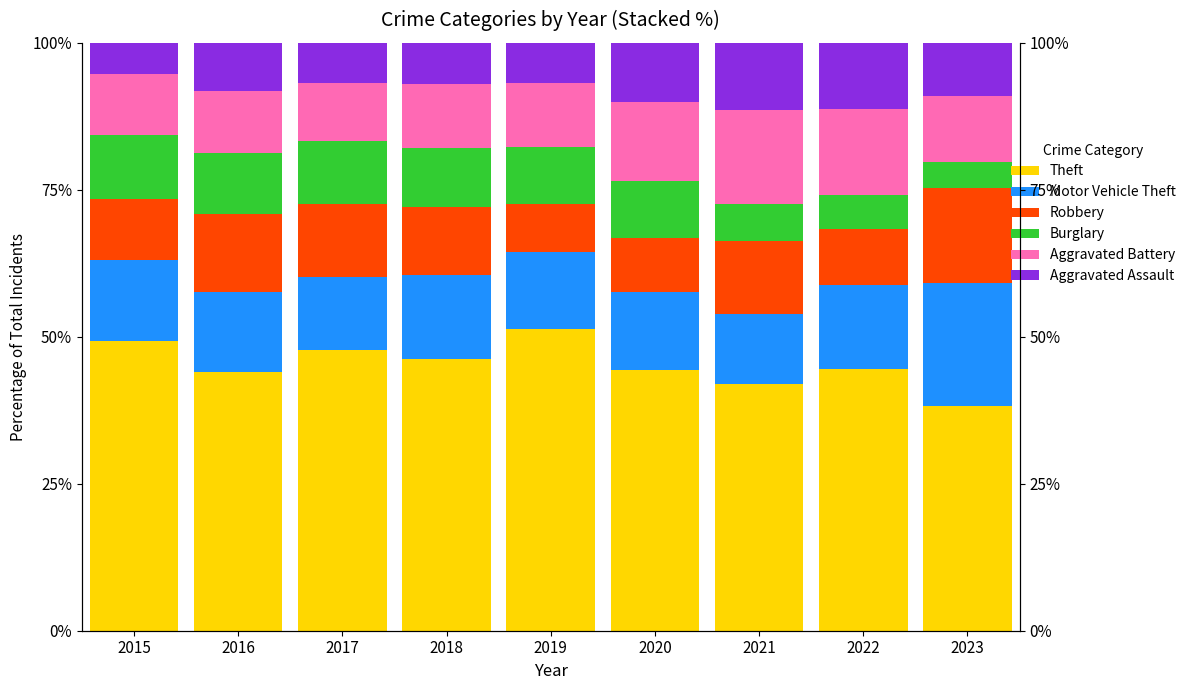

Which has a higher value, 2016 or 2022?

2022